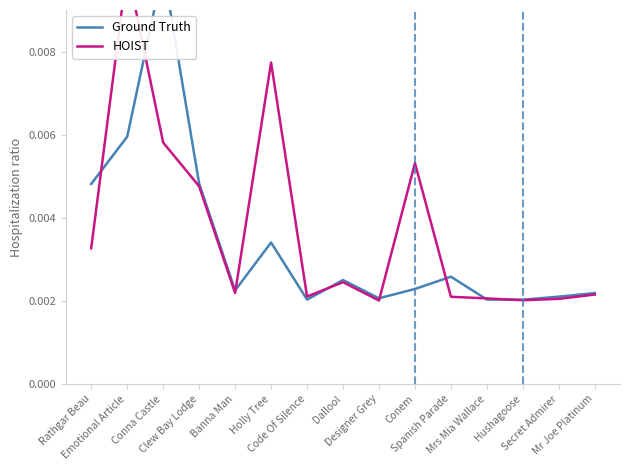

Is it true that HOIST equals 0.0 at Banna Man?

True